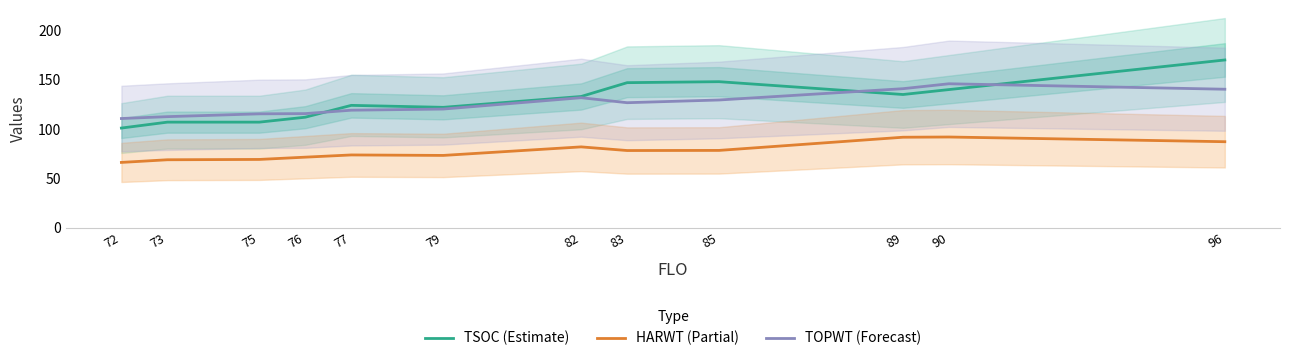

What is the approximate value of TOPWT (Forecast) at 85?

129.4